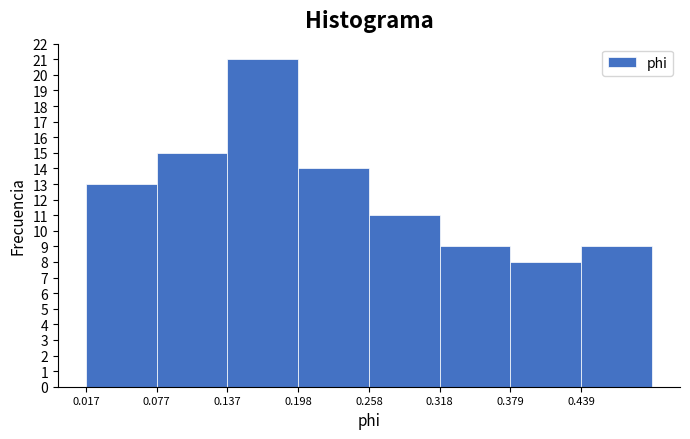

Reading left to right, list every bar in this chart as the range it spans on the x-axis followed by its height. Neither the bar edges nor the heights are printed on the chart, so give them approximately, as read against the axes.

0.02 to 0.08: 13
0.08 to 0.14: 15
0.14 to 0.20: 21
0.20 to 0.26: 14
0.26 to 0.32: 11
0.32 to 0.38: 9
0.38 to 0.44: 8
0.44 to 0.50: 9